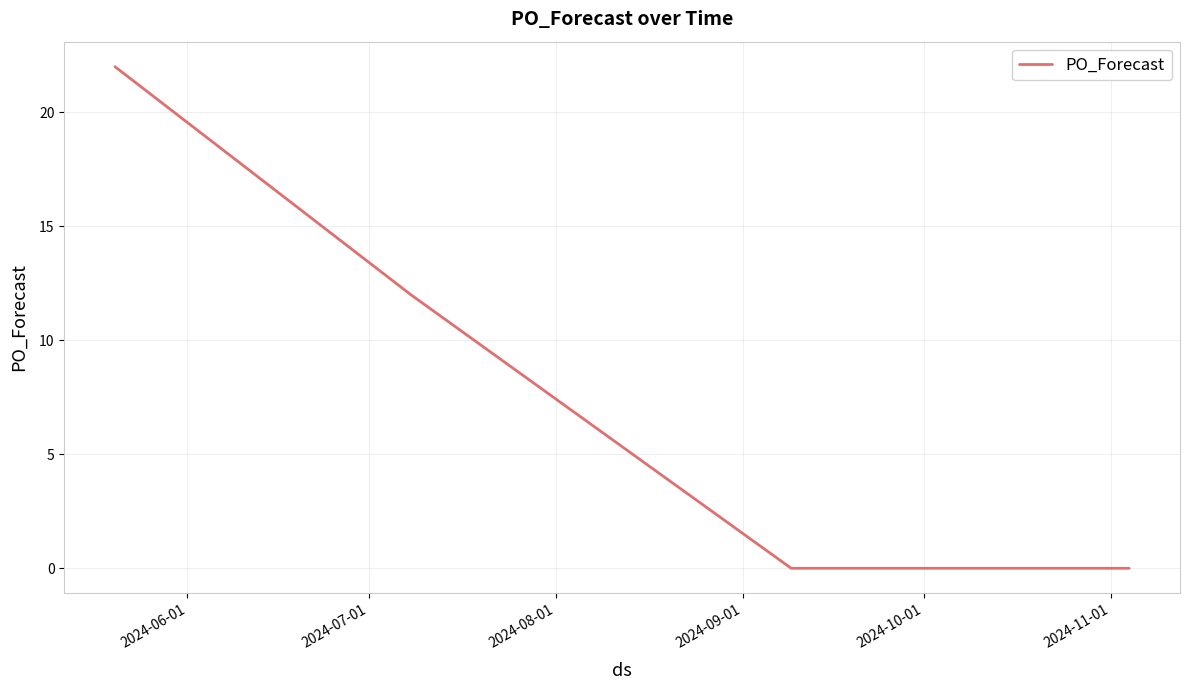

What is the average value?

3